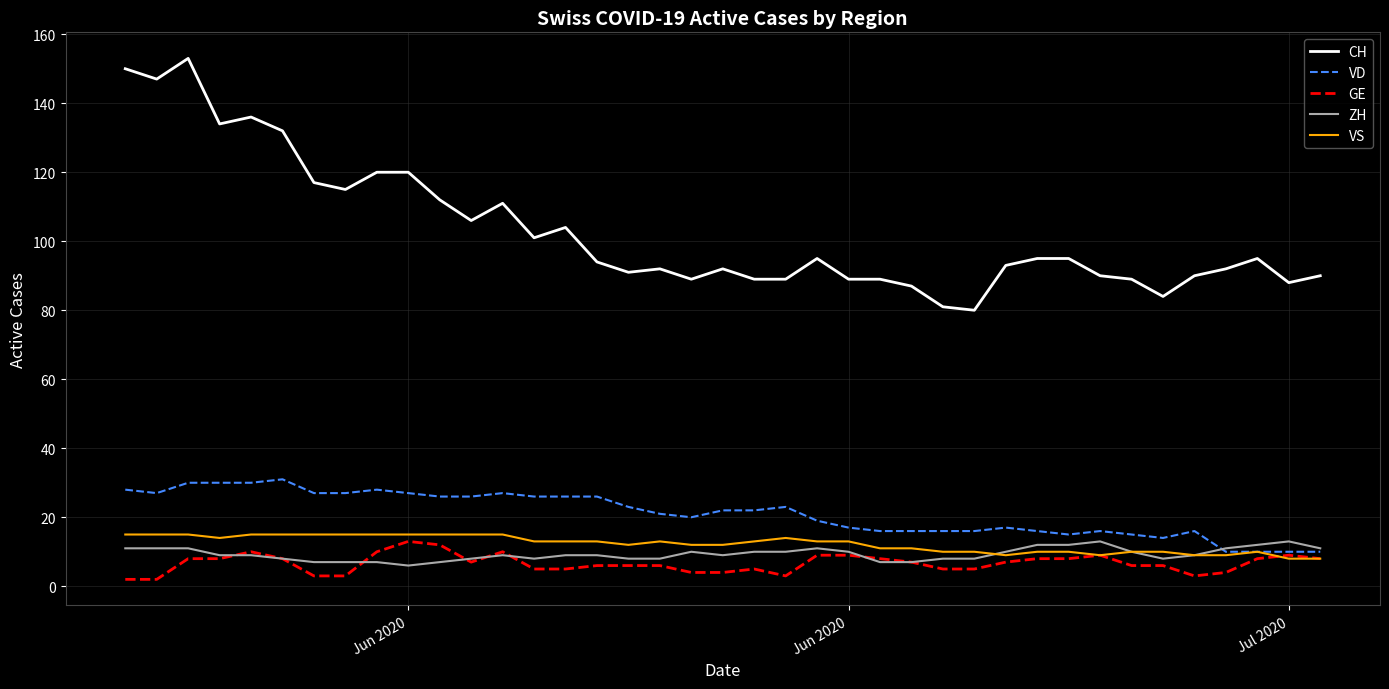

Which series has the widest spread of values?

CH